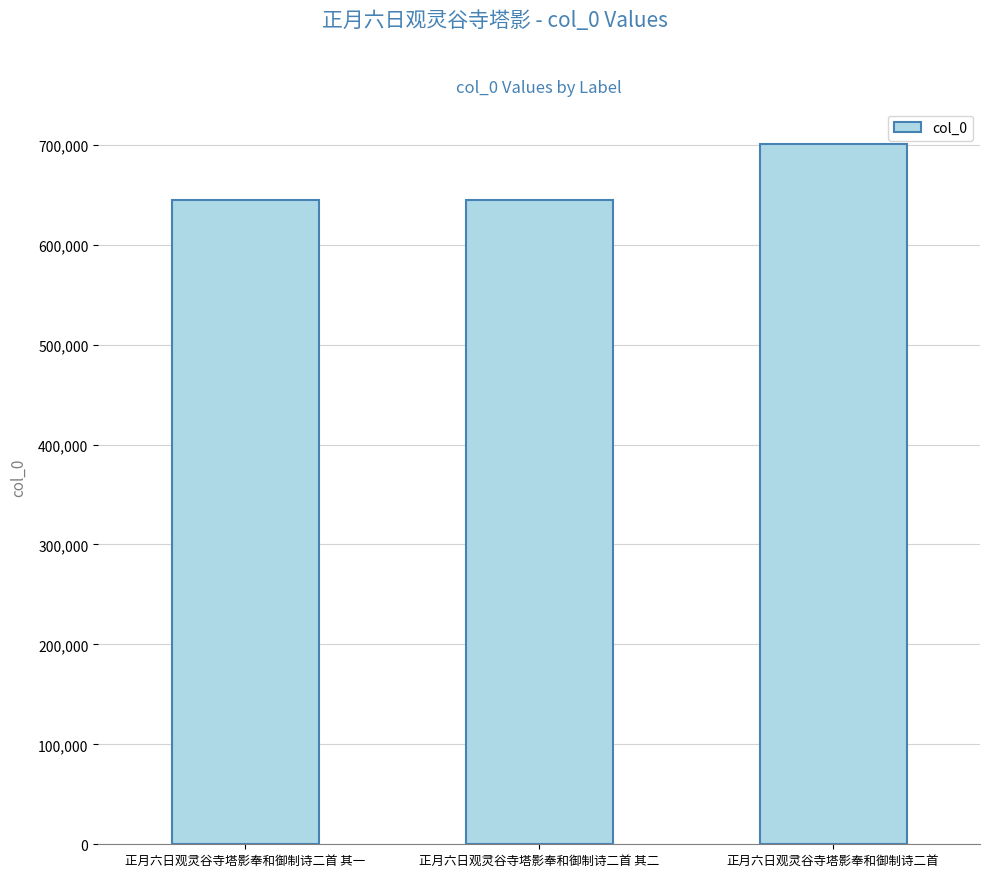

What is the change in value from 正月六日观灵谷寺塔影奉和御制诗二首 其一 to 正月六日观灵谷寺塔影奉和御制诗二首 其二?

+1